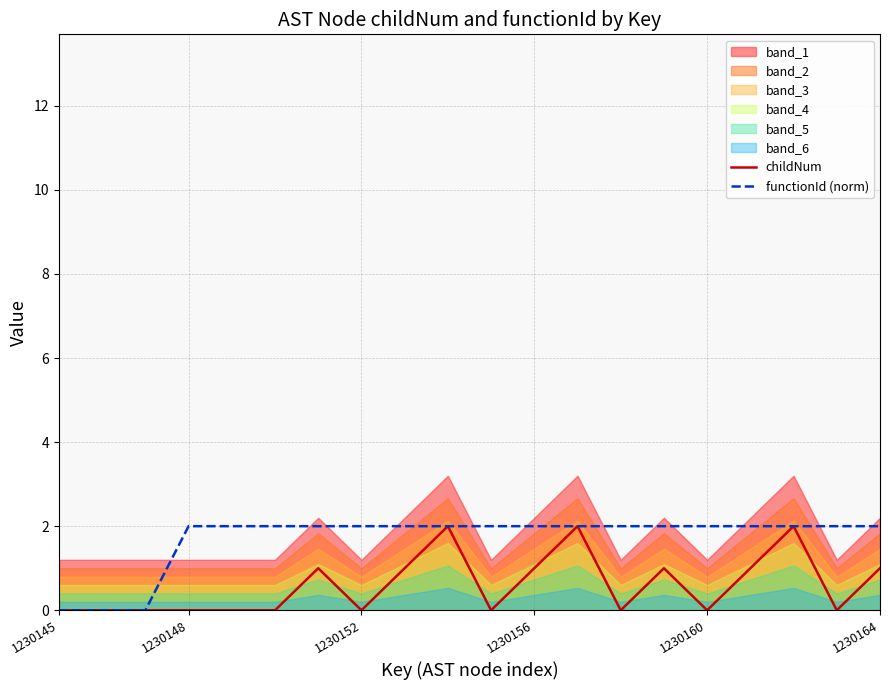

Reading left to right, what are all the values shown in this chart?

childNum: 0	0	0	0	0	0	1	0	1	2	0	1	2	0	1	0	1	2	0	1
functionId (norm): 0	0	0	2	2	2	2	2	2	2	2	2	2	2	2	2	2	2	2	2